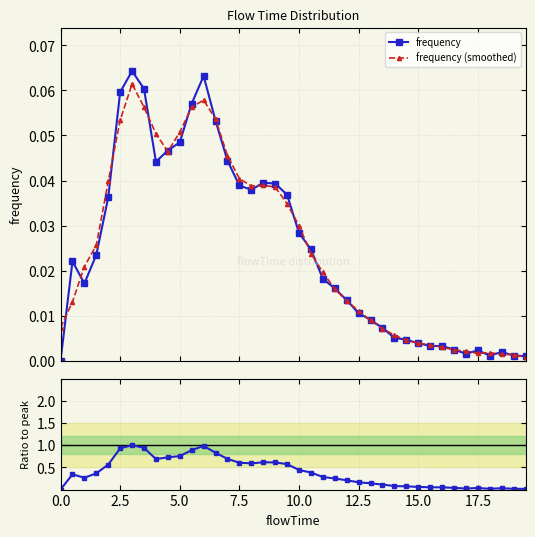

How many positive values does the frequency series have?

39